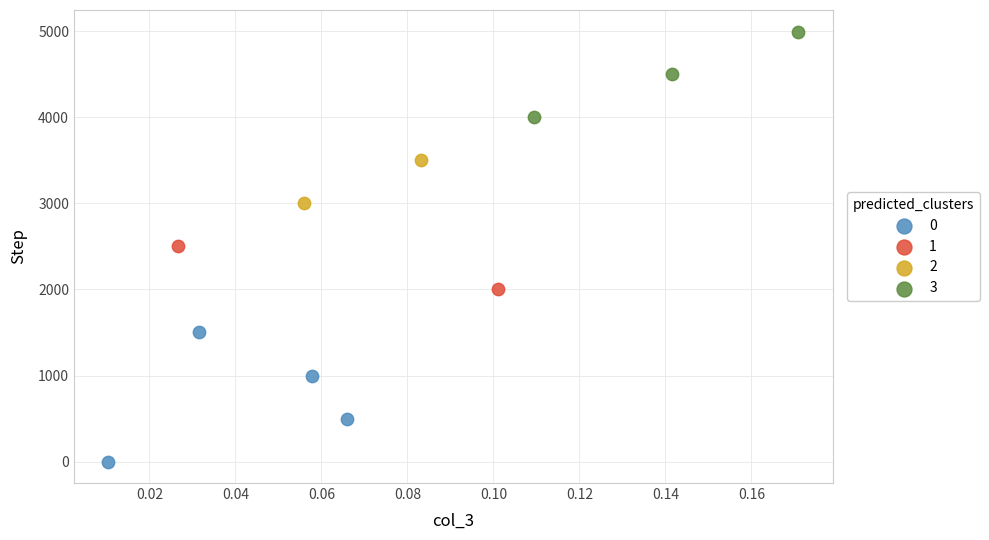

What are all the series names shown in the legend?

0, 1, 2, 3